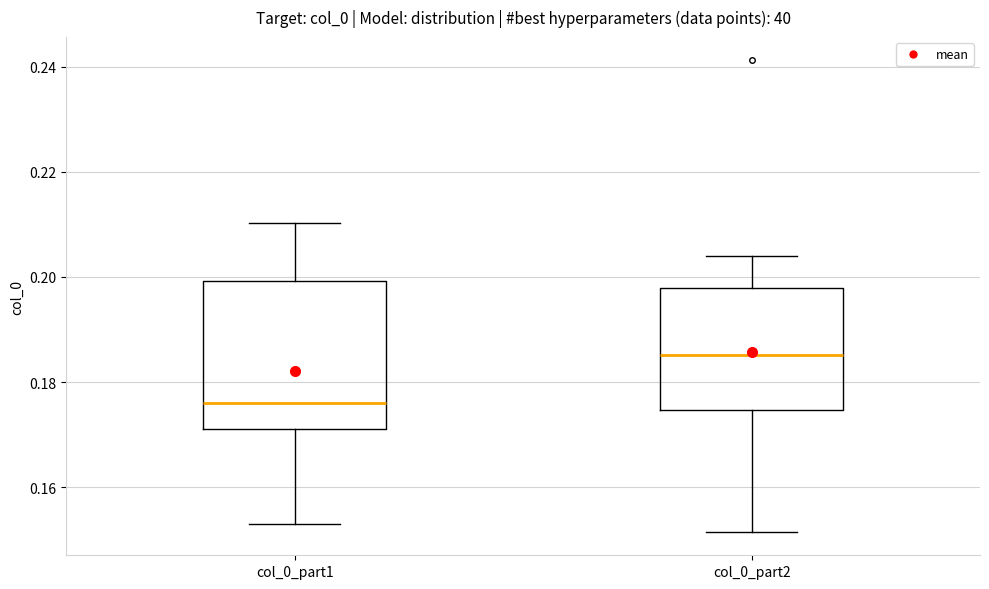

Reading left to right, read every box against the y-axis: the position of its median line, the range the box covers, and the ends of its whiskers. The values are not printed on the chart, so give them approximately, as read against the axis.

col_0_part1: median 0.176, box 0.172 to 0.200, whiskers 0.152 to 0.210
col_0_part2: median 0.186, box 0.174 to 0.198, whiskers 0.152 to 0.204